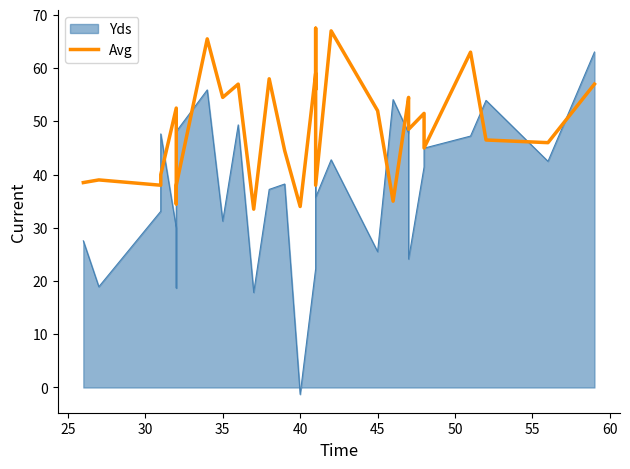

What is the sum of all values?

1466.0